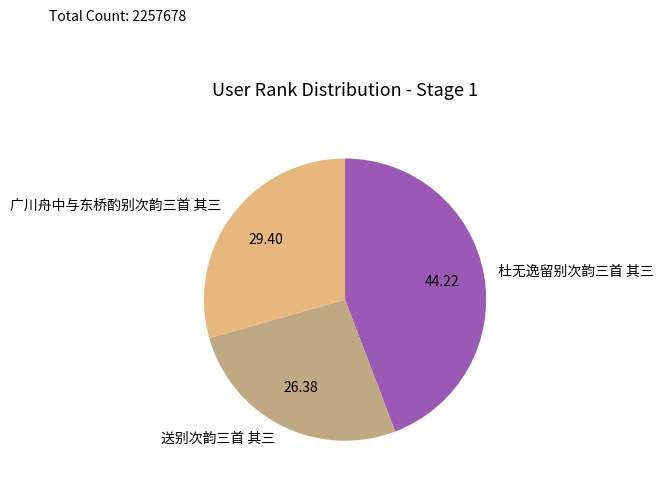

Do 广川舟中与东桥酌别次韵三首 其三 and 杜无逸留别次韵三首 其三 together represent more than half of the pie?

Yes